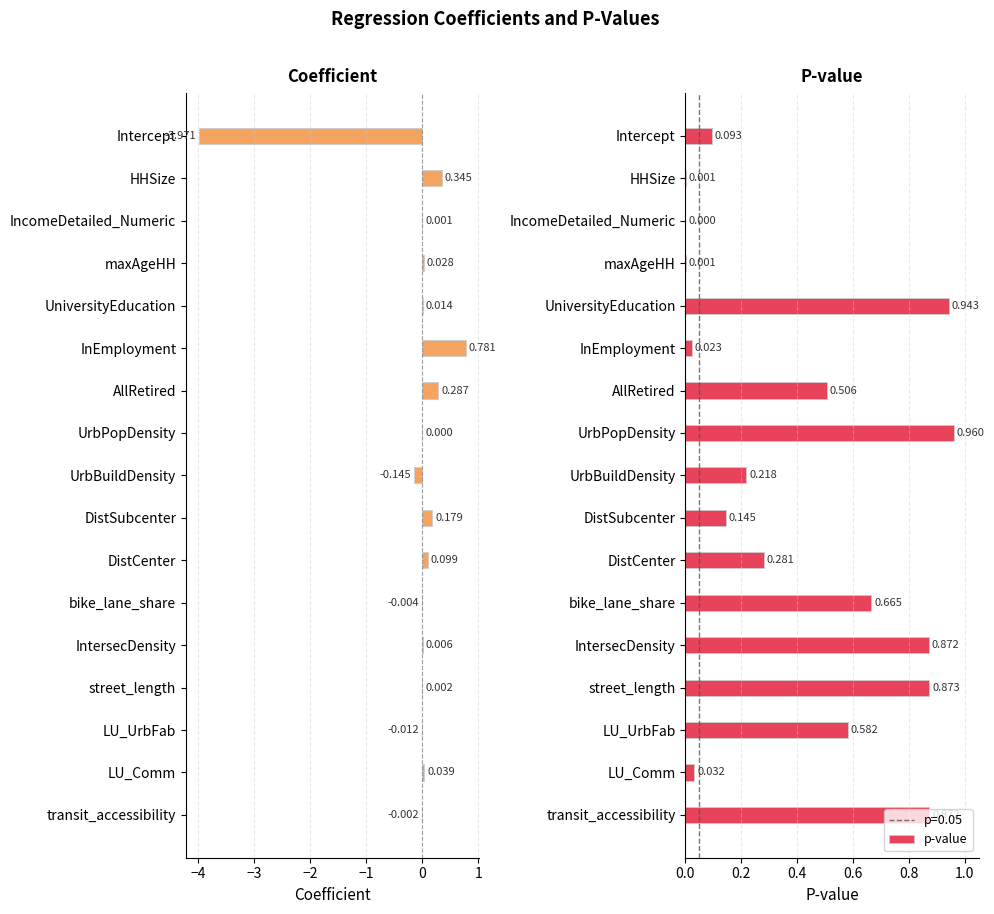

Count the number of data series in this chart.

2